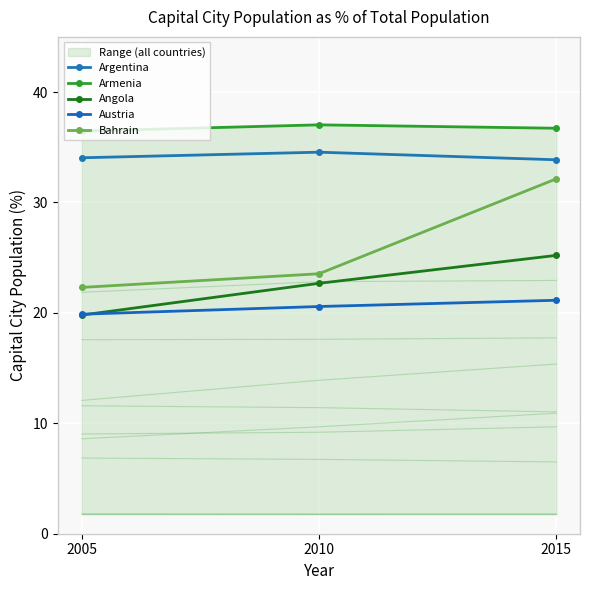

At which label does Bahrain reach its minimum?

2005